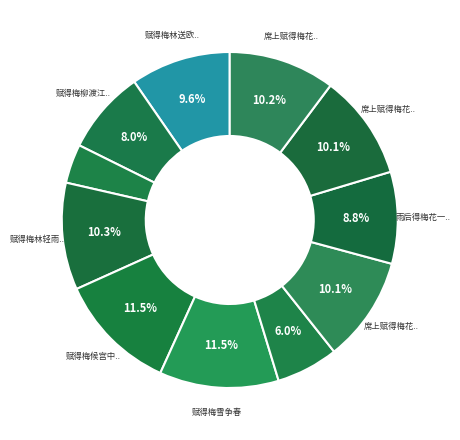

How many slices are in this pie chart?

11